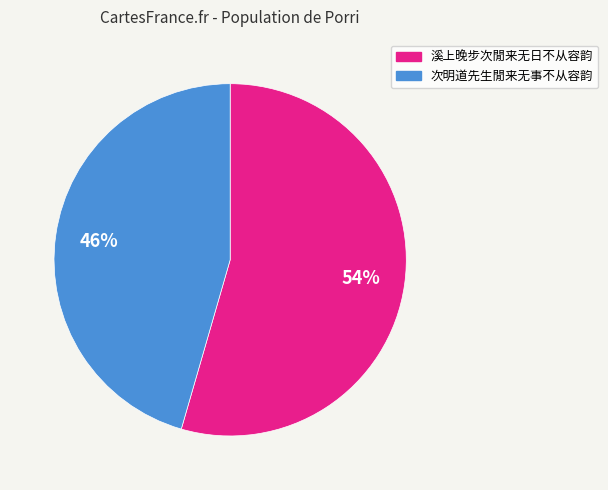

Which category has the smallest portion of the pie?

次明道先生閒来无事不从容韵